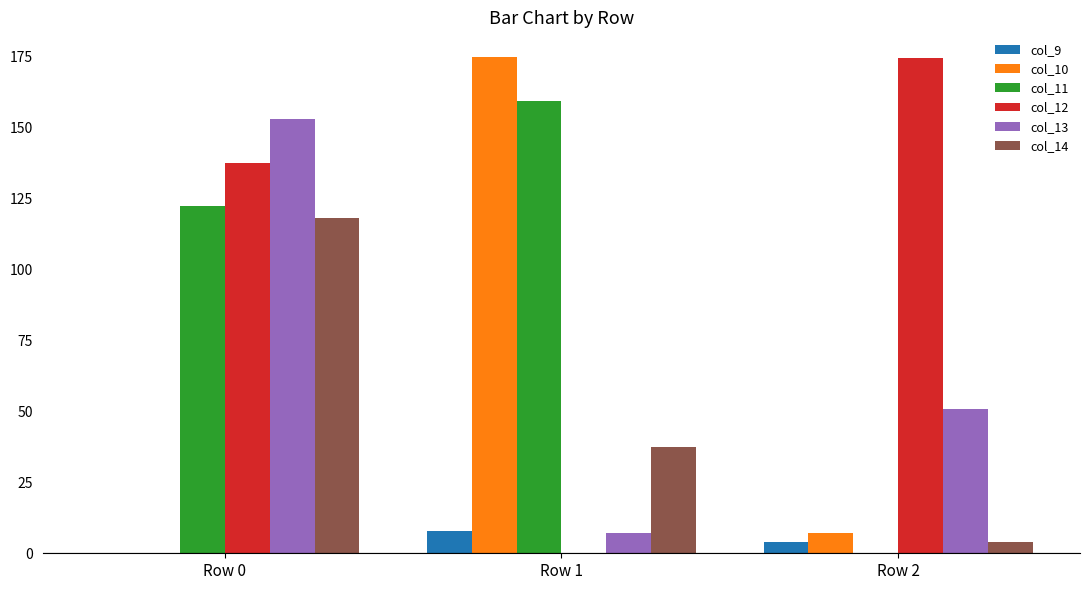

Between Row 0 and Row 2, which series saw the biggest shift?

col_11